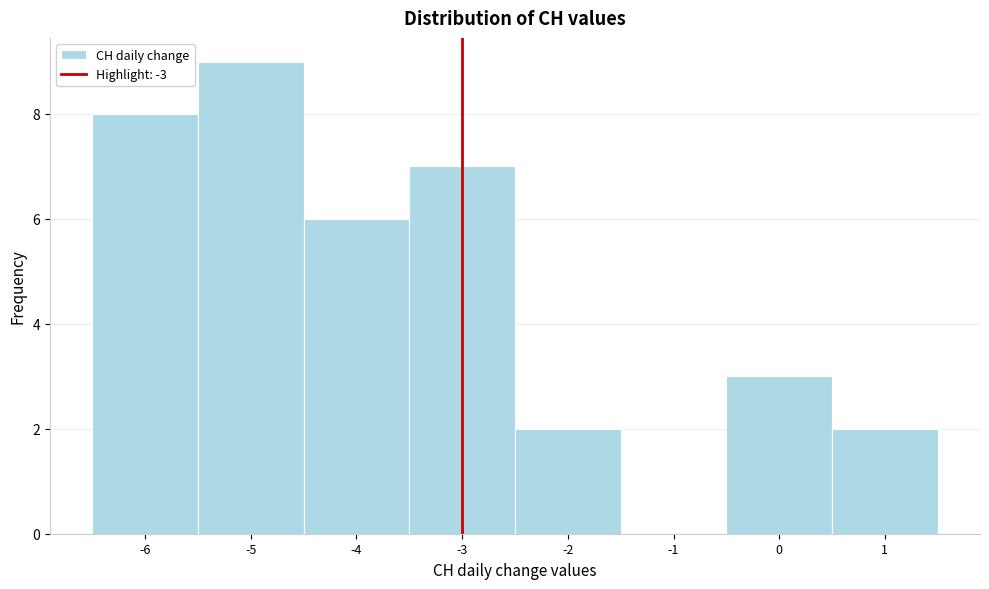

Reading left to right, list every bar in this chart as the range it spans on the x-axis followed by its height. The values are not printed on the chart, so give them approximately, as read against the axis.

-6.5 to -5.5: 8
-5.5 to -4.5: 9
-4.5 to -3.5: 6
-3.5 to -2.5: 7
-2.5 to -1.5: 2
-1.5 to -0.5: 0
-0.5 to 0.5: 3
0.5 to 1.5: 2